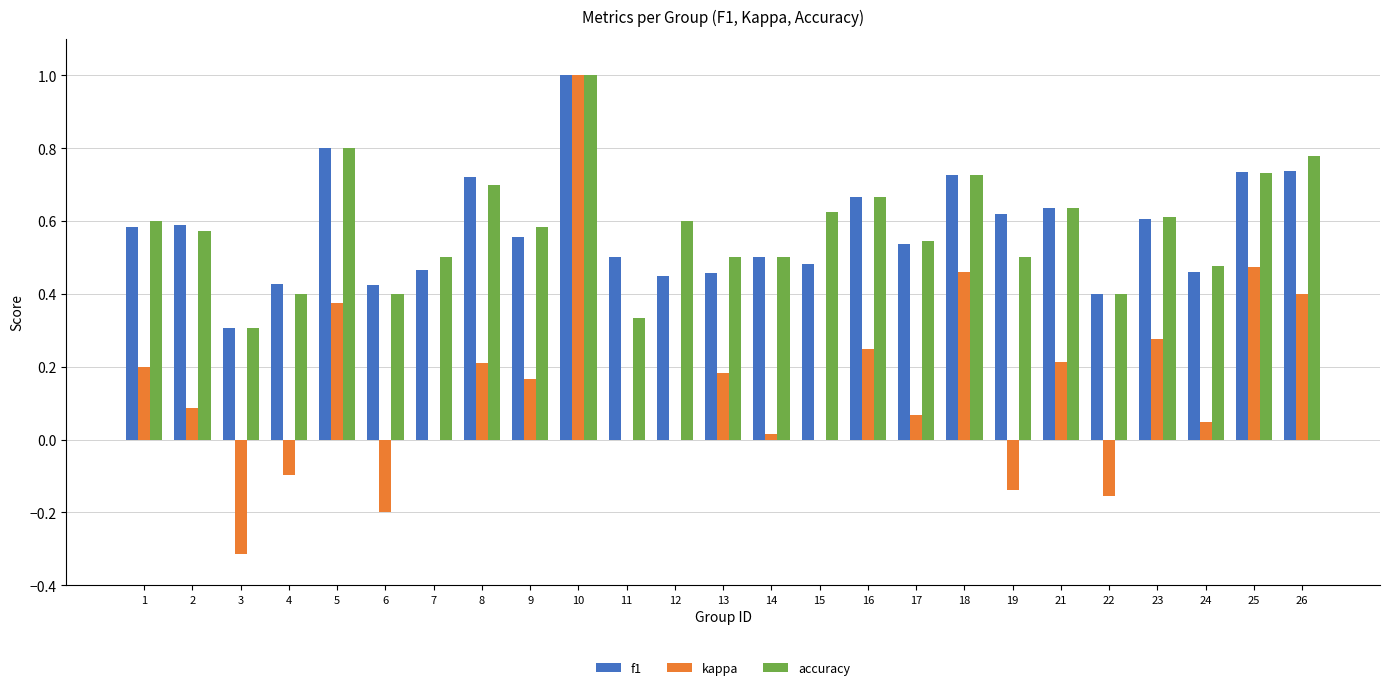

Which series has the largest range (max minus min)?

kappa